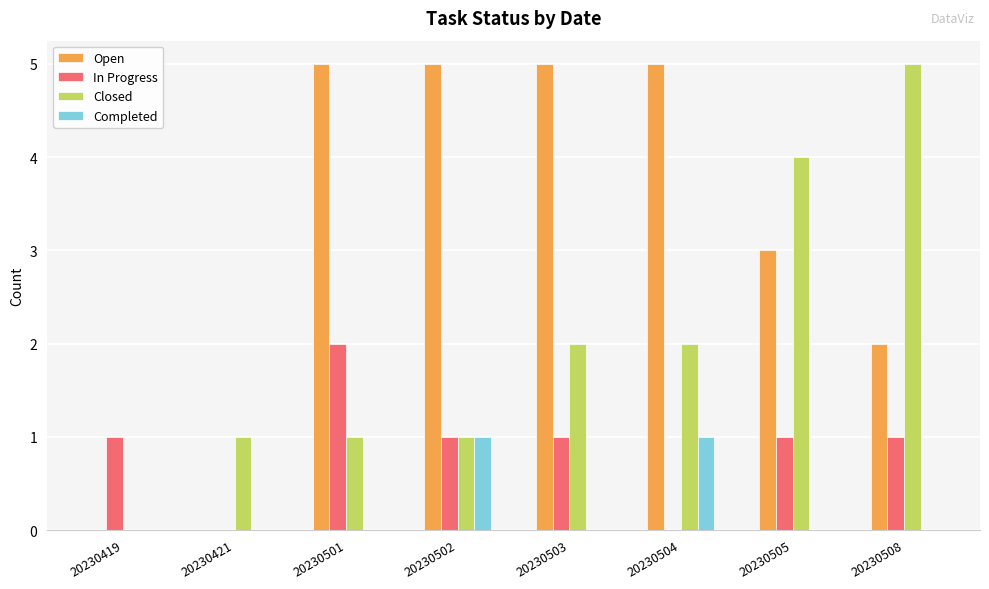

What is the highest value of the Closed series?

5